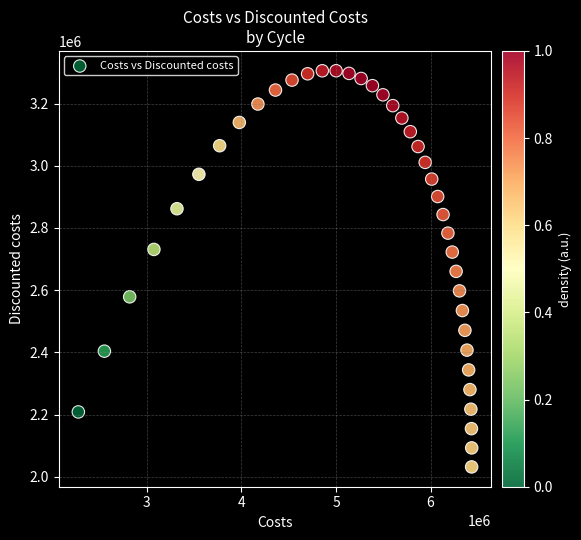

What is the range of Y values (max minus min)?

1274356.2